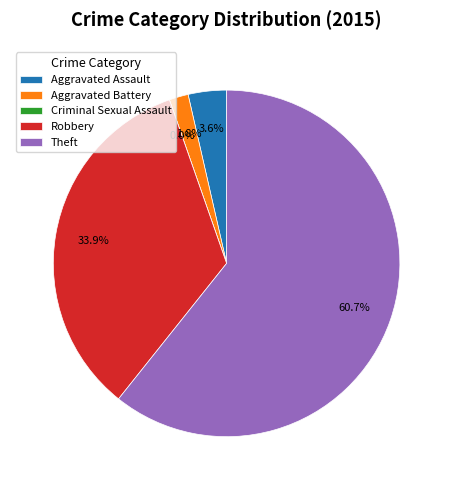

What is the smallest slice in the pie chart?

Criminal Sexual Assault